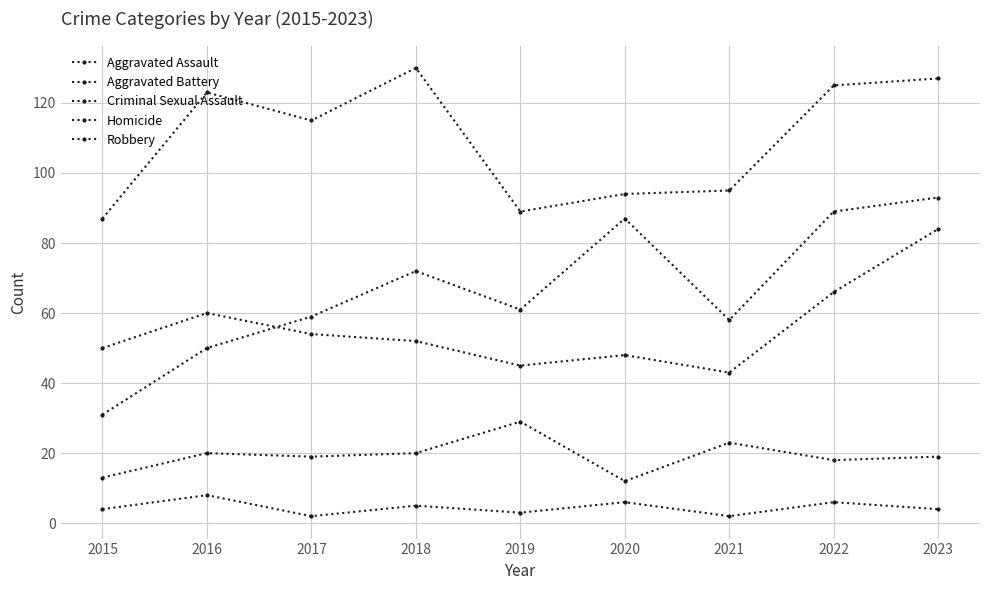

At which category does Robbery reach its first local valley?

2017